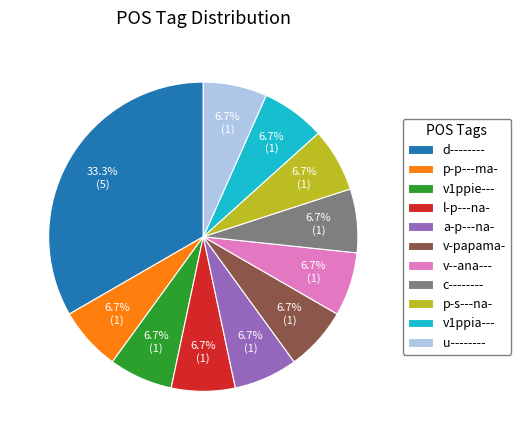

Approximately how many times larger is the value at v-papama- compared to v1ppie---?

1.0